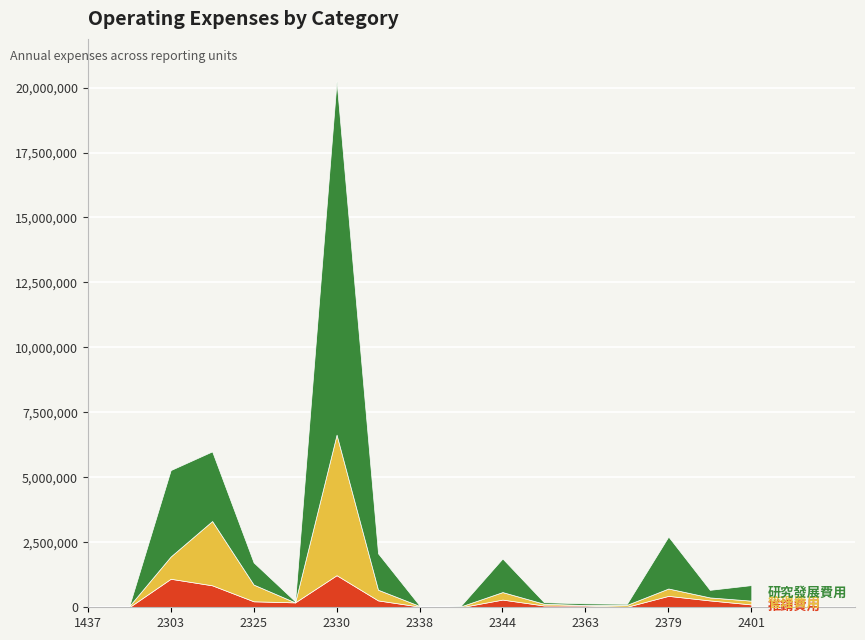

What is the value of the 推銷費用 point at the 3rd from the left?

1097156